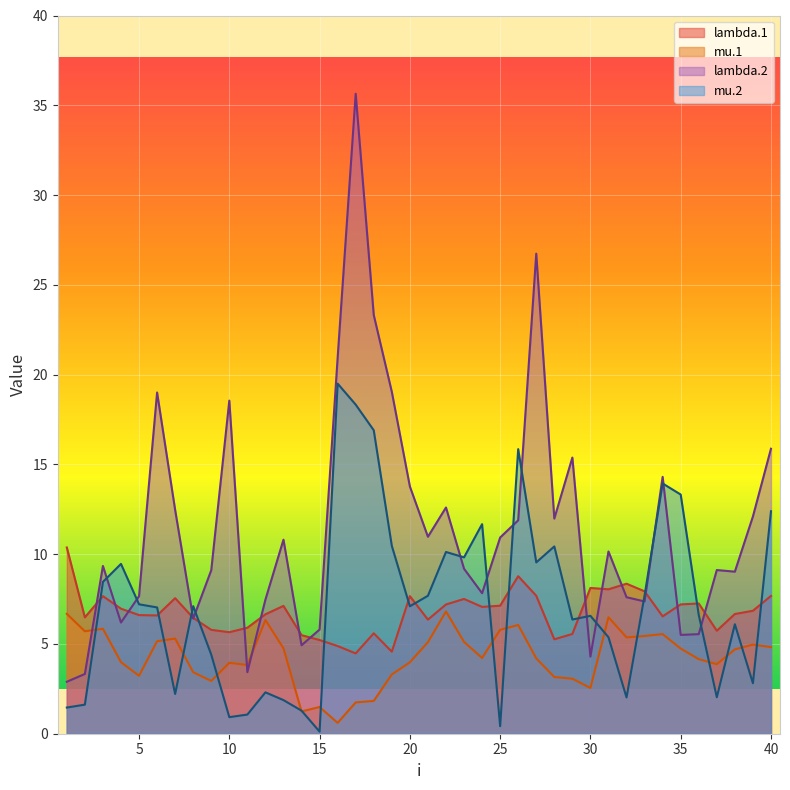

How many lines are shown in the chart?

4